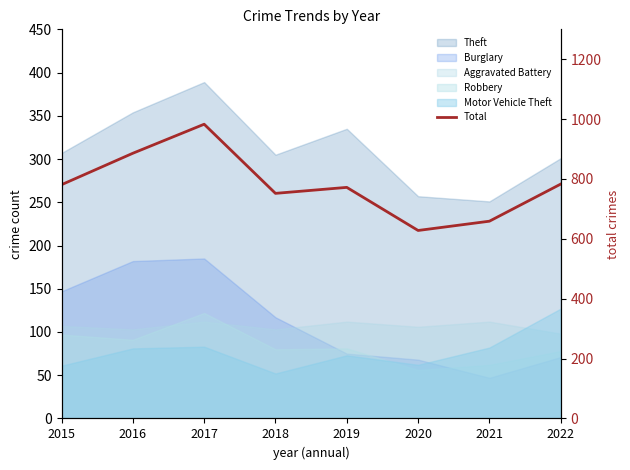

How many data points are less than 781?

4